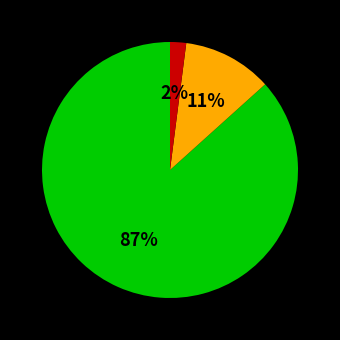

Is there a majority slice in this chart?

Yes